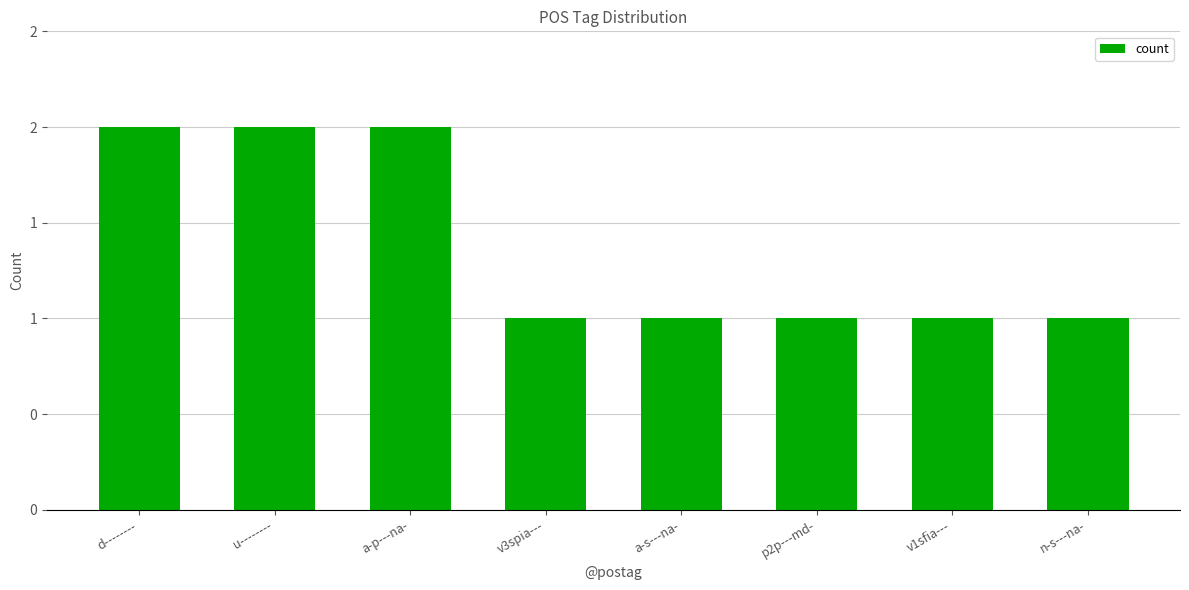

Where is the data nearest to the value 1?

v3spia---